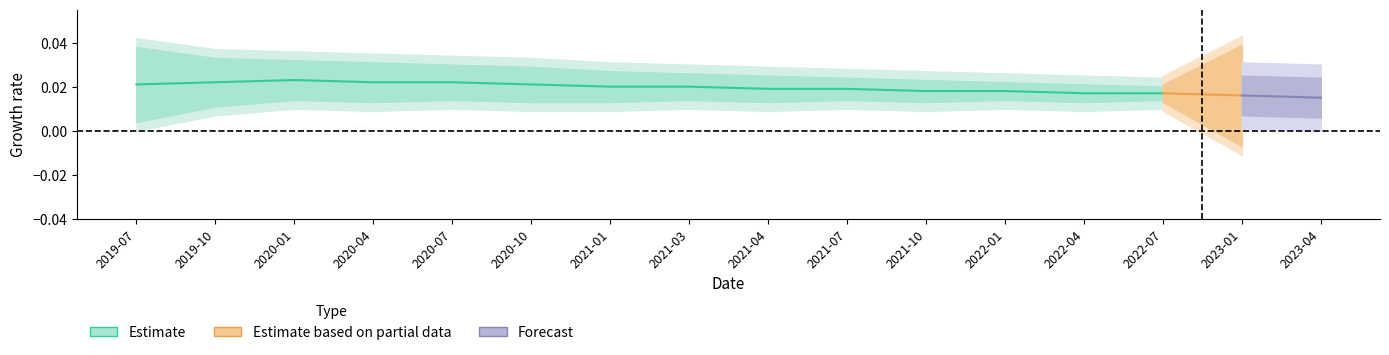

Where is the first local maximum for Estimate?

2020-01